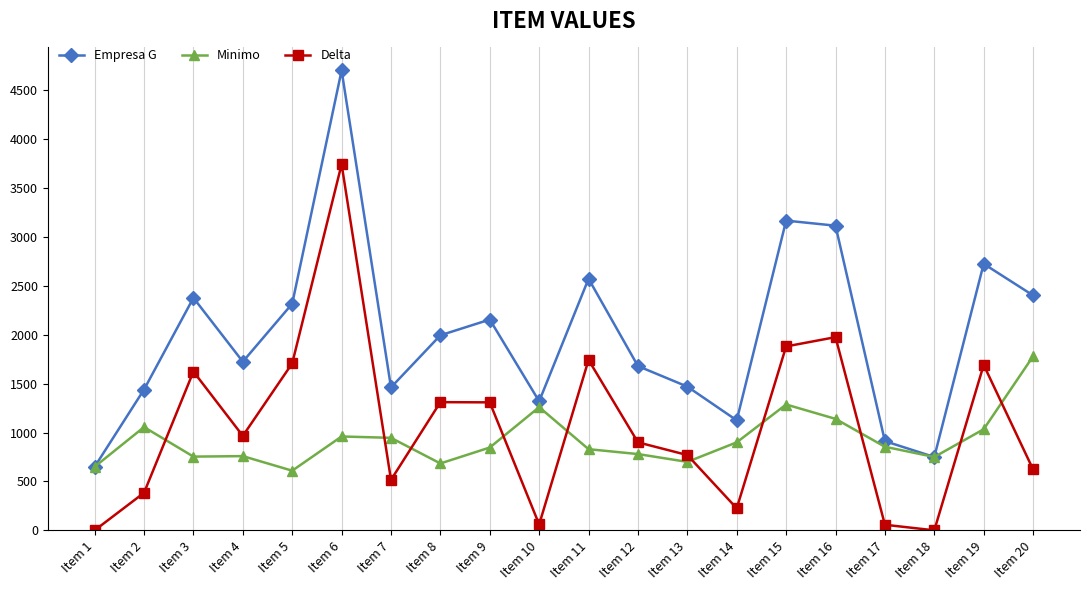

True or false: Empresa G has a value of 3168 at Item 15.

True